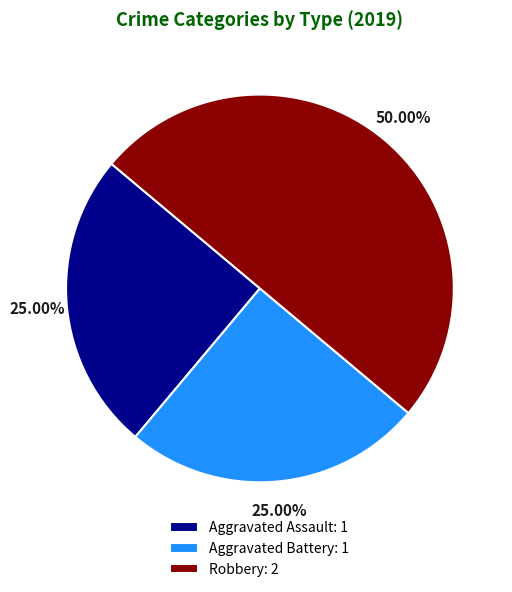

What percentage is the Robbery slice, to the nearest percent?

50%